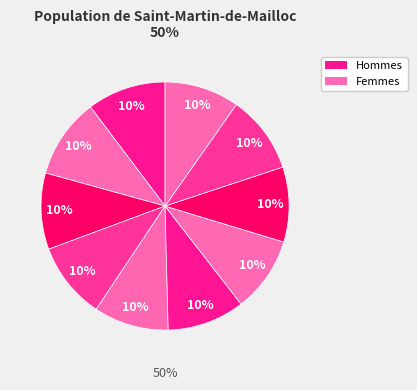

How much of the chart is everything except 7?

90.2%